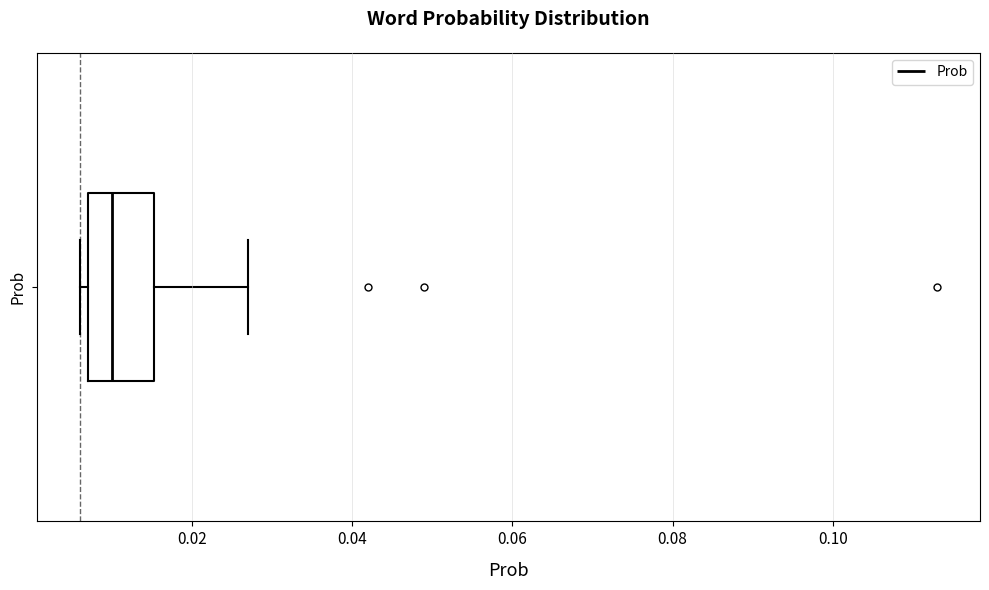

Read this box plot against the x-axis: the position of the median line, the range covered by the box, and the ends of both whiskers. The values are not printed on the chart, so give them approximately, as read against the axis.

median 0.010, box 0.008 to 0.016, whiskers 0.006 to 0.028